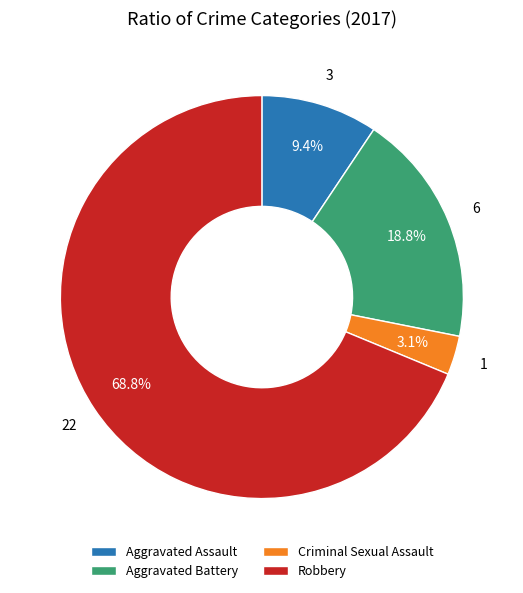

What is the smallest slice in the pie chart?

Criminal Sexual Assault